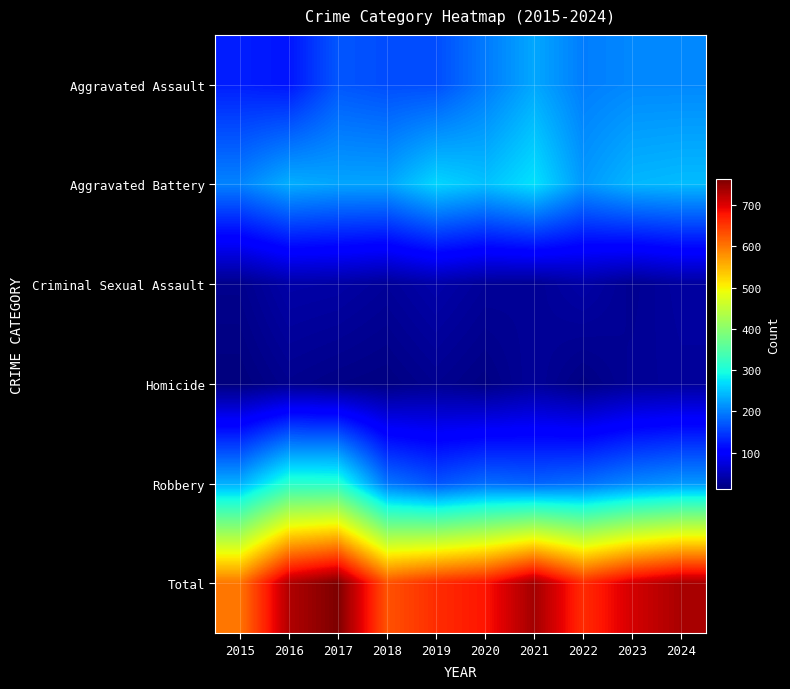

Reading right to left, extract all data points from this chart.

Aggravated Assault: 2024=207	2023=207	2022=199	2021=230	2020=197	2019=163	2018=163	2017=170	2016=121	2015=128
Aggravated Battery: 2024=245	2023=241	2022=219	2021=273	2020=249	2019=264	2018=228	2017=228	2016=235	2015=203
Criminal Sexual Assault: 2024=35	2023=25	2022=39	2021=27	2020=30	2019=41	2018=30	2017=38	2016=40	2015=22
Homicide: 2024=31	2023=28	2022=16	2021=30	2020=16	2019=24	2018=15	2017=18	2016=23	2015=12
Robbery: 2024=217	2023=206	2022=187	2021=179	2020=186	2019=167	2018=193	2017=309	2016=310	2015=235
Total: 2024=735	2023=707	2022=660	2021=739	2020=678	2019=659	2018=629	2017=763	2016=729	2015=600